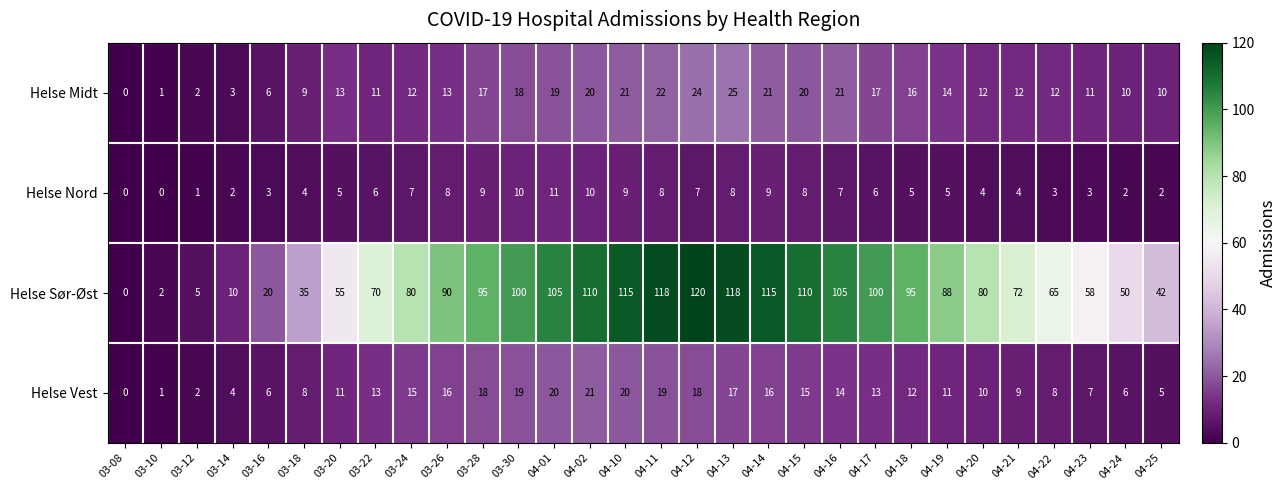

What is the difference between the highest and lowest values at 04-13?

110